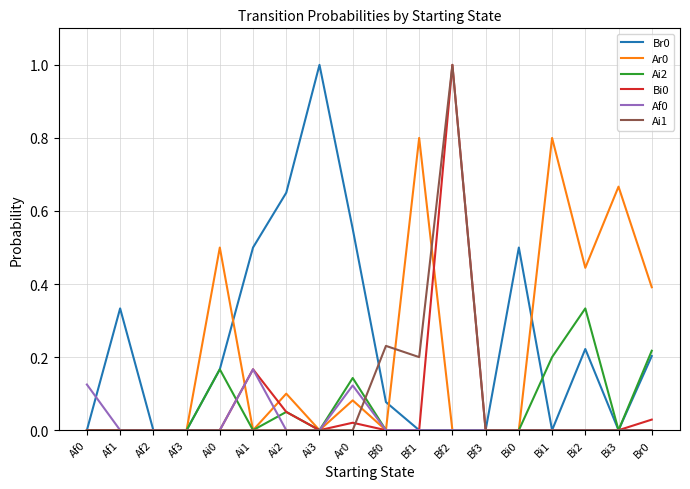

What is the total value across all series at Ar0?

0.9